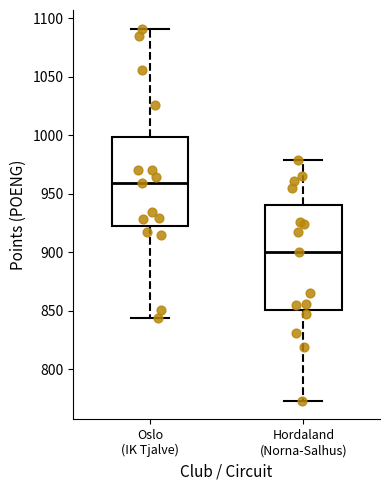

Reading left to right, transcribe this box plot: for each box, give where its median line is, the range the box spans, and where its two whiskers end, as read against the y-axis. The values are not printed on the chart, so give them approximately, as read against the axis.

Oslo (IK Tjalve): median 960, box 925 to 1000, whiskers 845 to 1090
Hordaland (Norna-Salhus): median 900, box 850 to 940, whiskers 775 to 980